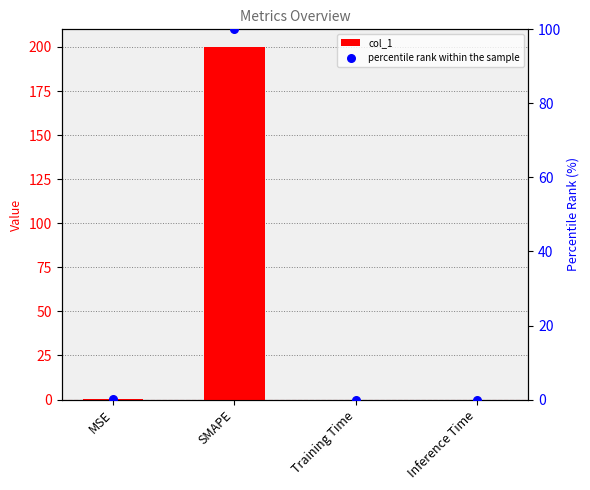

What is the total value across all series at MSE?

0.7